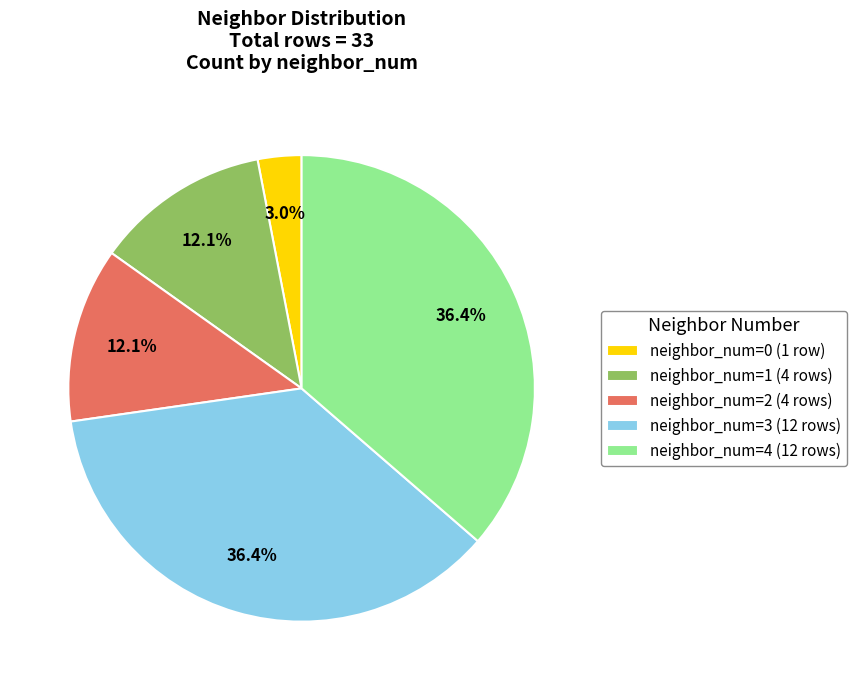

Approximately how many times larger is the value at neighbor_num=2 (4 rows) compared to neighbor_num=1 (4 rows)?

1.0